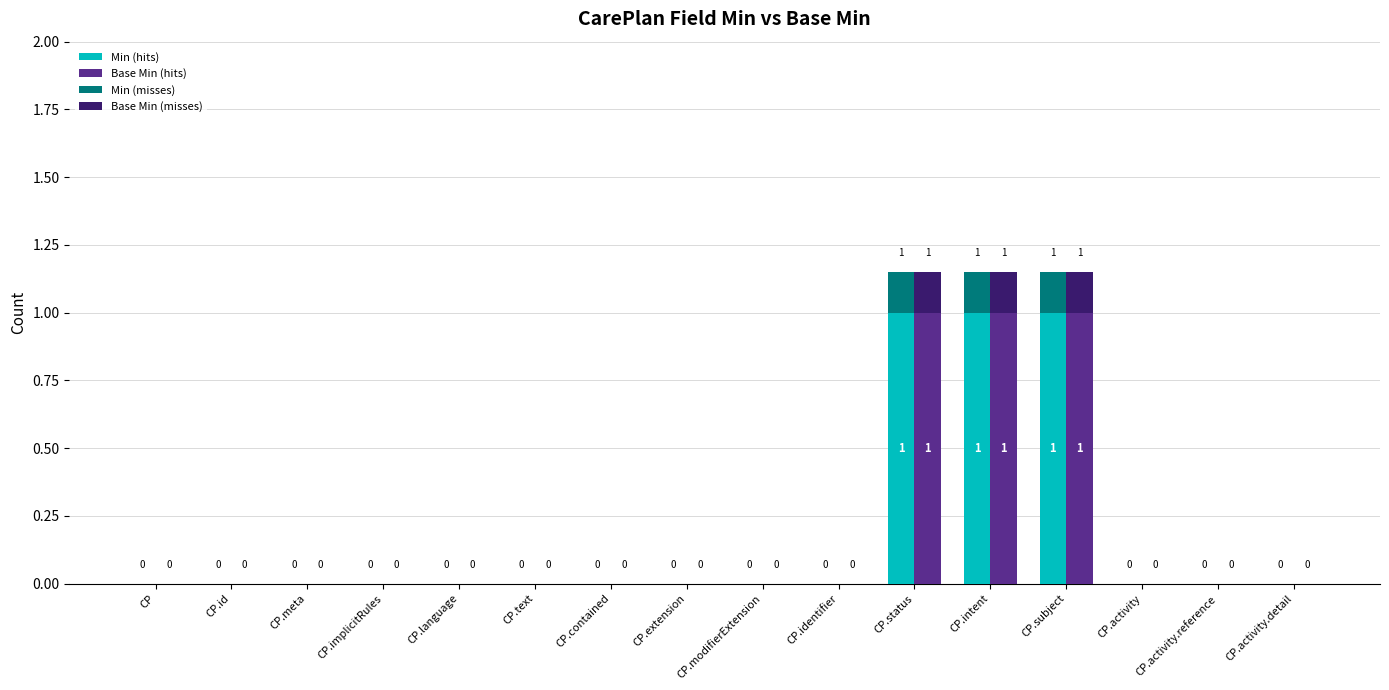

What is the label of the 14th bar from the right?

CP.meta